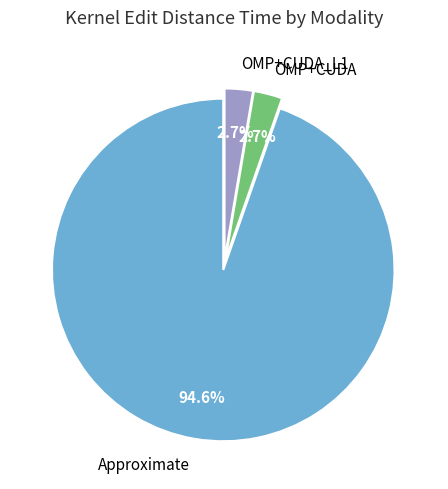

Which slice represents more than half of the pie?

Approximate